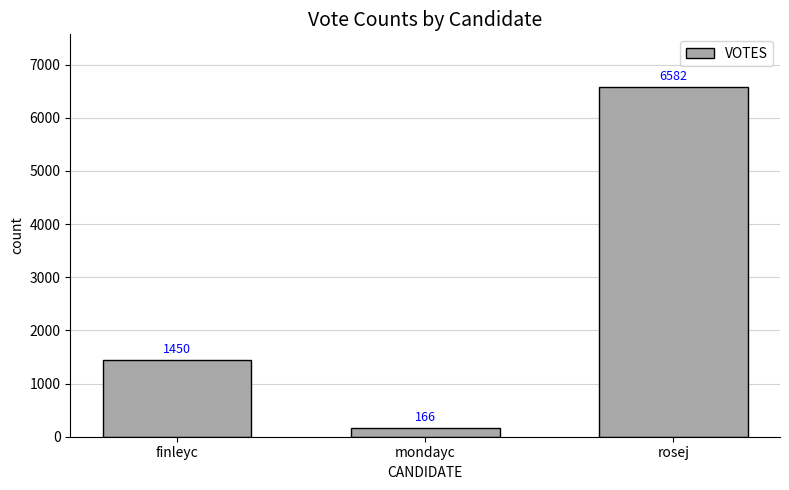

What is the label of the 3rd bar from the right?

finleyc